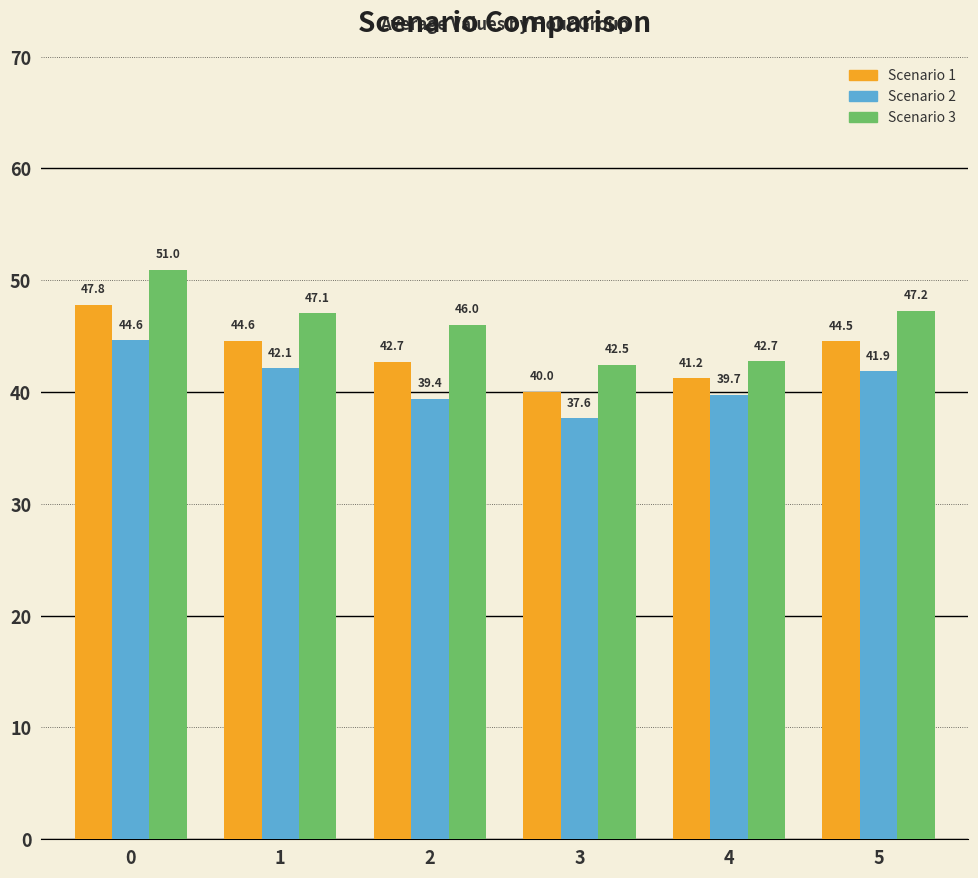

Are the bars horizontal?

No